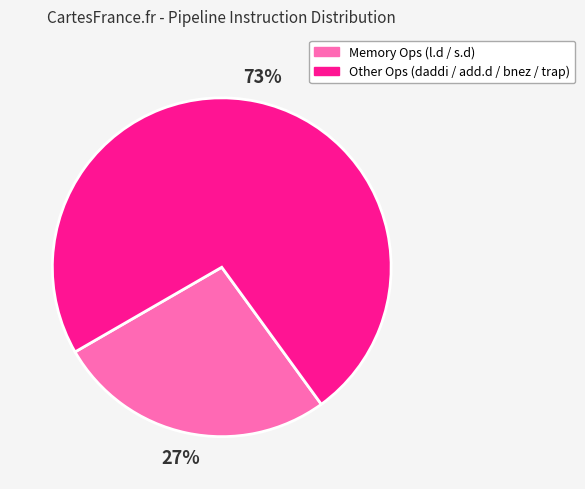

Between Memory Ops (l.d / s.d) and Other Ops (daddi / add.d / bnez / trap), which is larger?

Other Ops (daddi / add.d / bnez / trap)